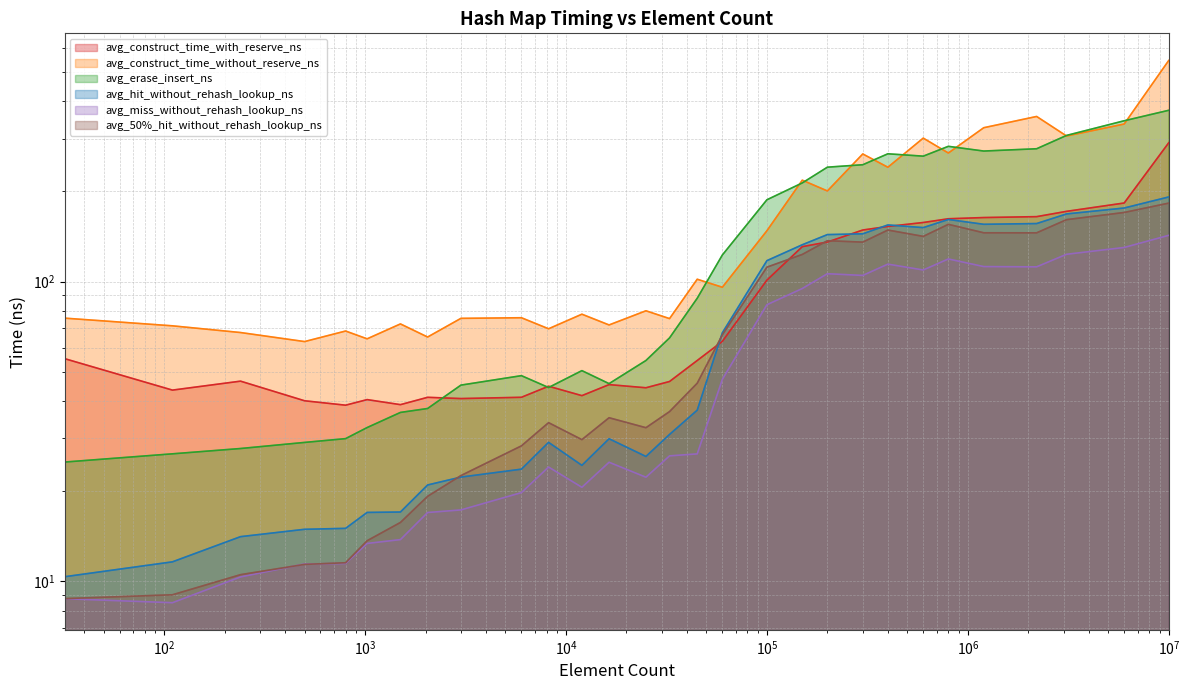

What is the average value of the avg_erase_insert_ns series?

140.9